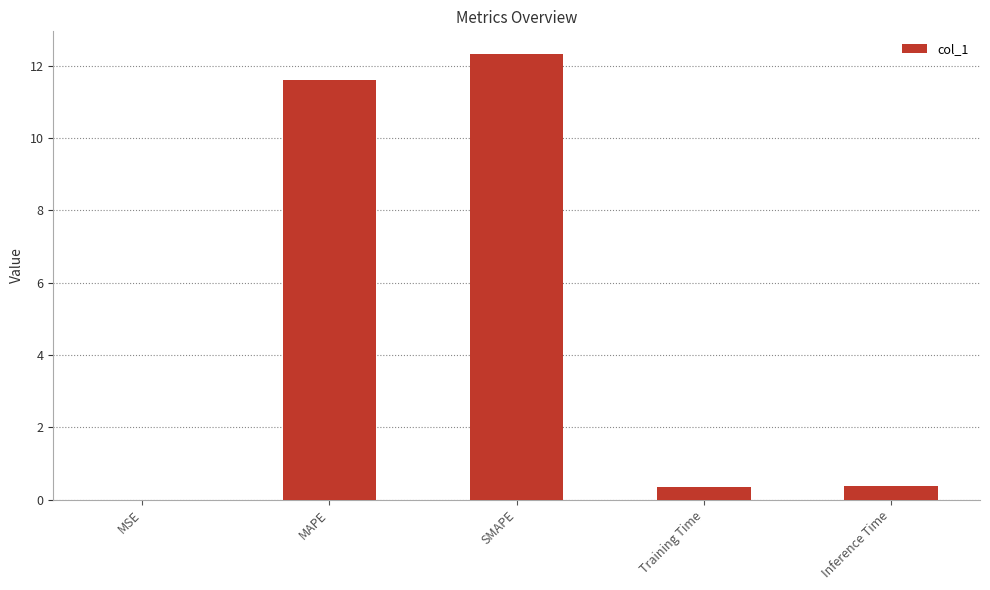

Which has a higher value, Training Time or SMAPE?

SMAPE